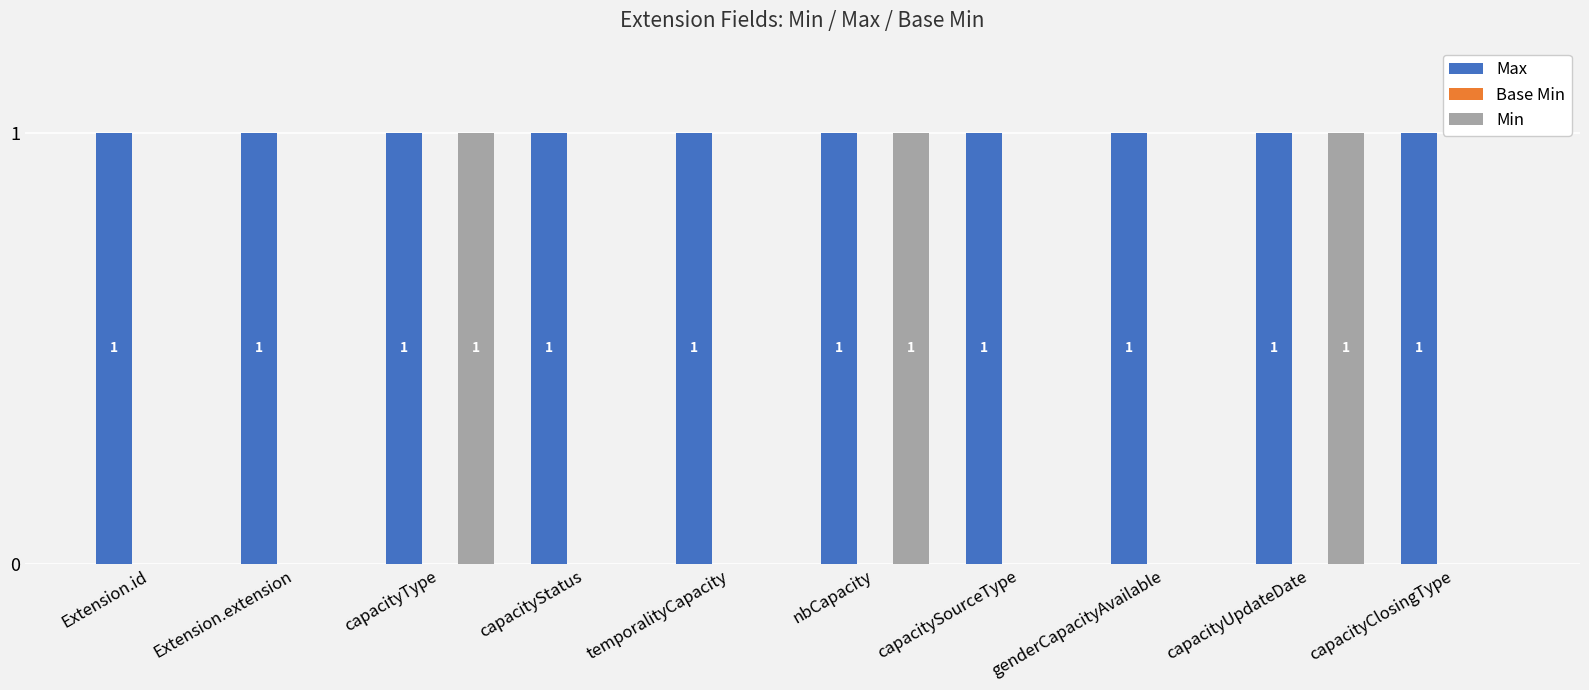

Does the chart contain stacked bars?

No